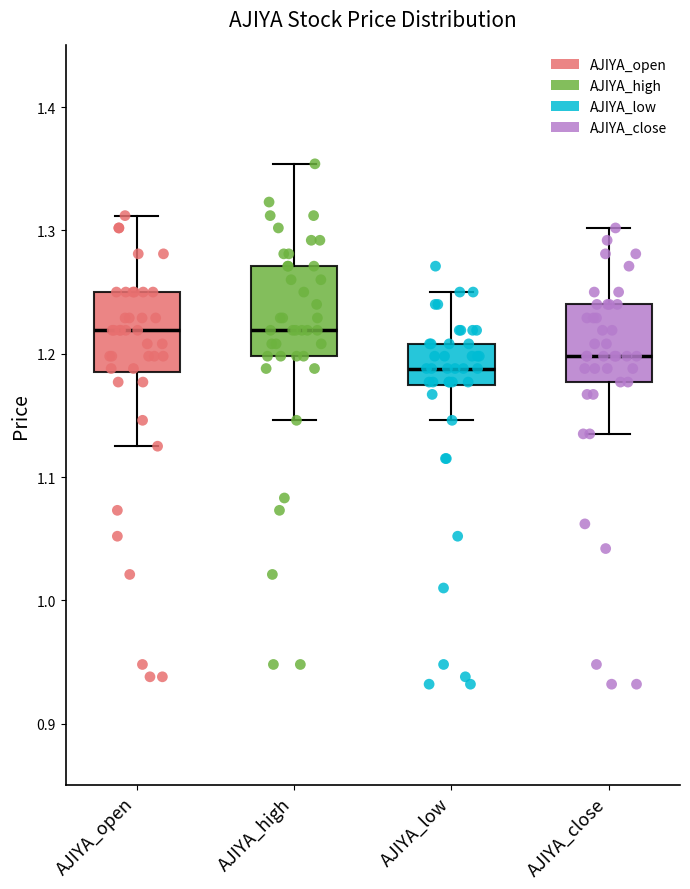

Reading left to right, read every box against the y-axis: the position of its median line, the range the box covers, and the ends of its whiskers. The values are not printed on the chart, so give them approximately, as read against the axis.

AJIYA_open: median 1.22, box 1.19 to 1.25, whiskers 1.13 to 1.31
AJIYA_high: median 1.22, box 1.20 to 1.27, whiskers 1.15 to 1.35
AJIYA_low: median 1.19, box 1.17 to 1.21, whiskers 1.15 to 1.25
AJIYA_close: median 1.20, box 1.18 to 1.24, whiskers 1.14 to 1.30